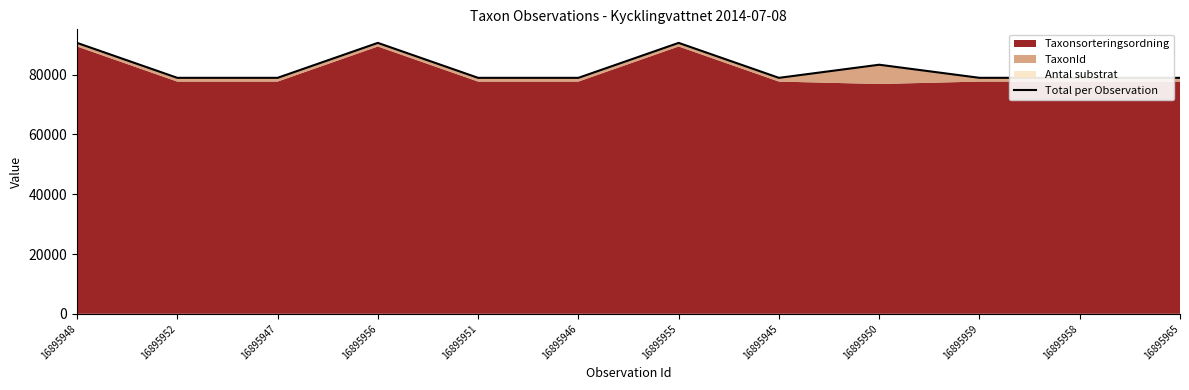

Approximately how many times larger is the value at 16895952 compared to 16895958?

1.0